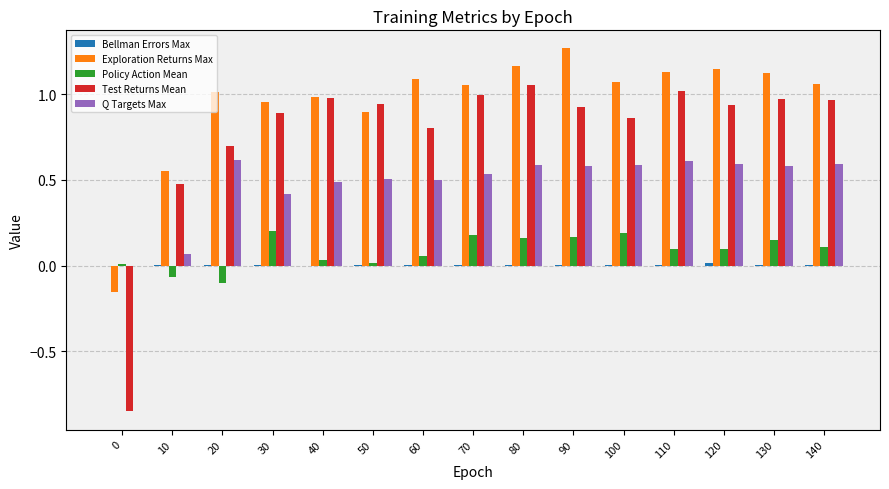

What is the sum of all Exploration Returns Max values?

14.4